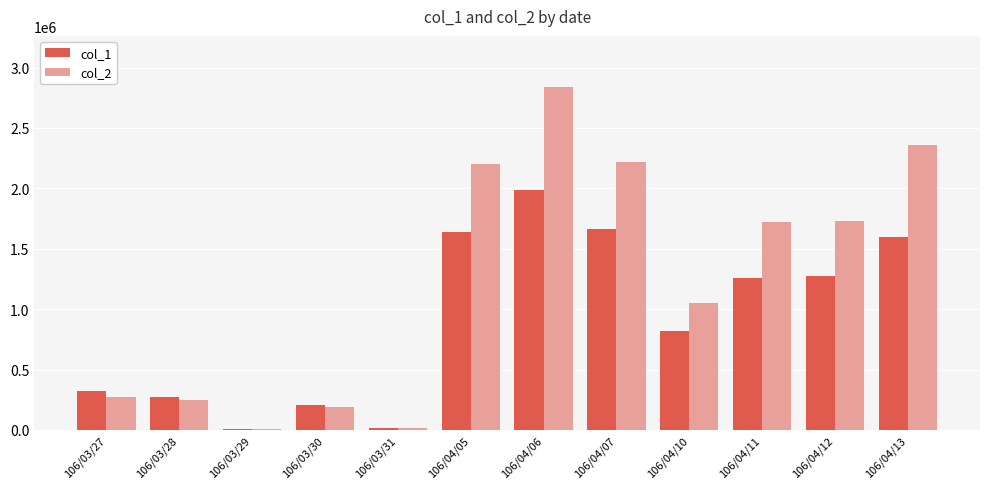

Between 106/04/05 and 106/04/11, which series saw the biggest shift?

col_2